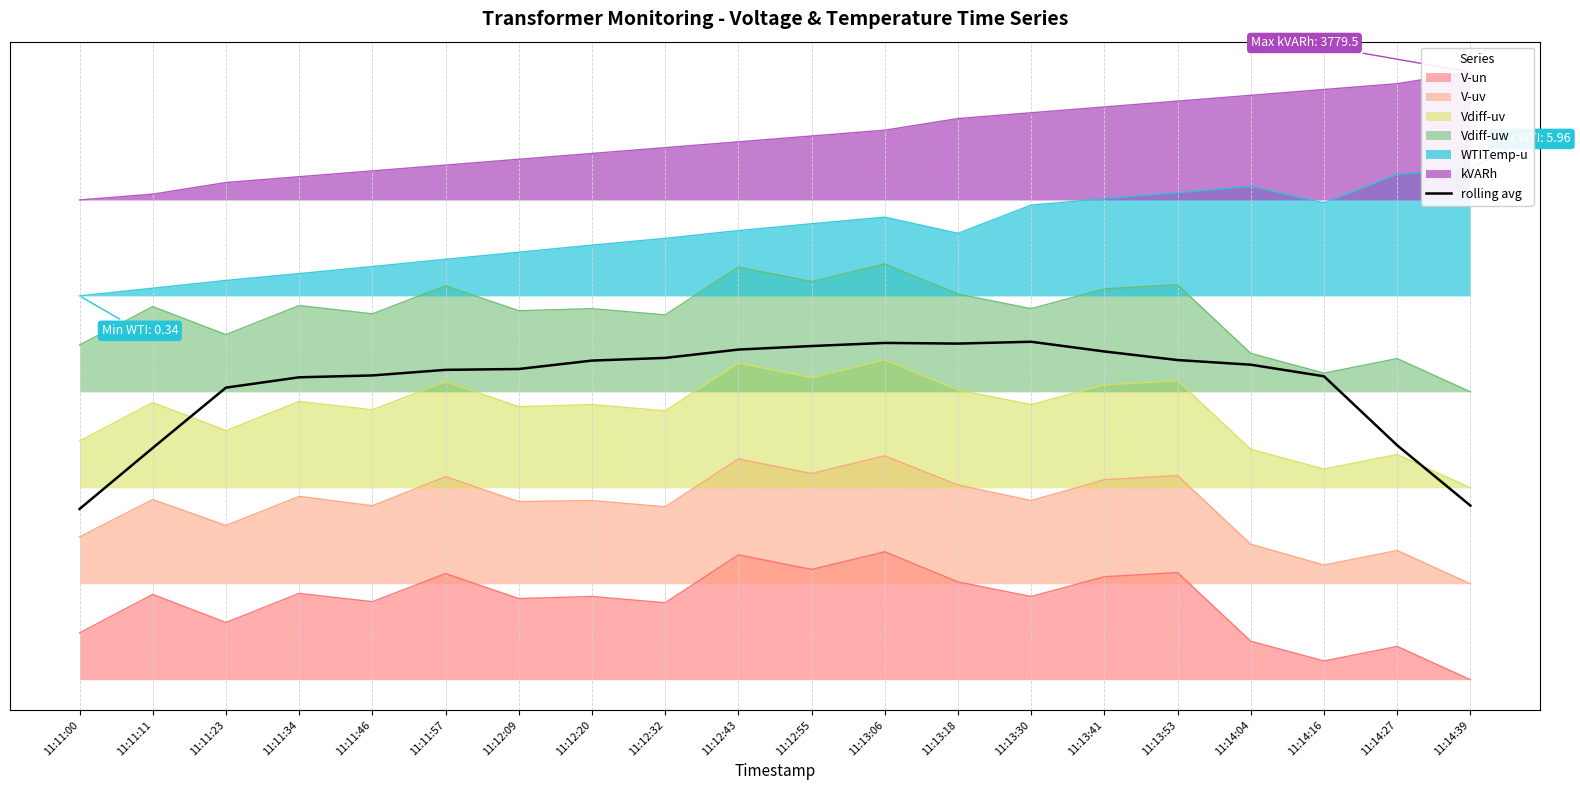

True or false: the data shows 0.3 at 11:12:20.

False